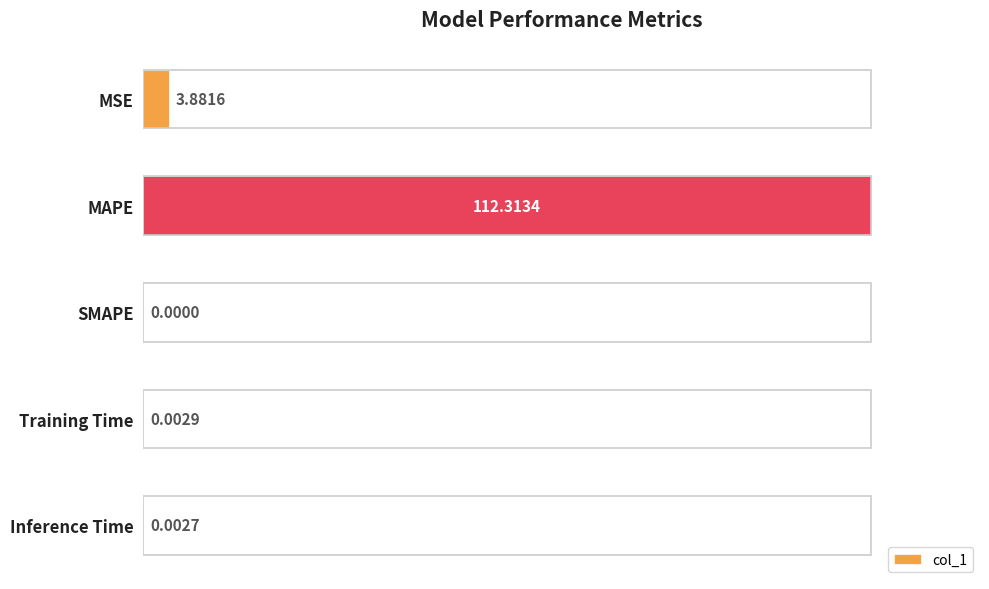

Which label corresponds to the largest value in the chart?

MAPE